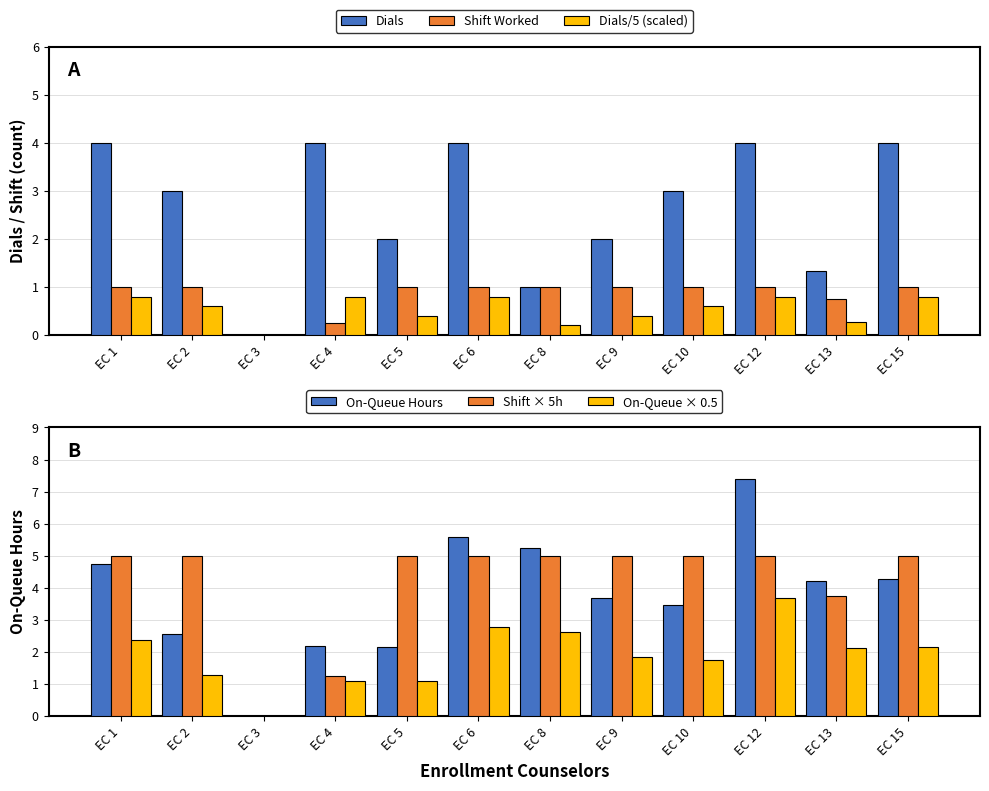

Is the value of On-Queue × 0.5 at EC 15 greater than the value of On-Queue Hours at EC 10?

No